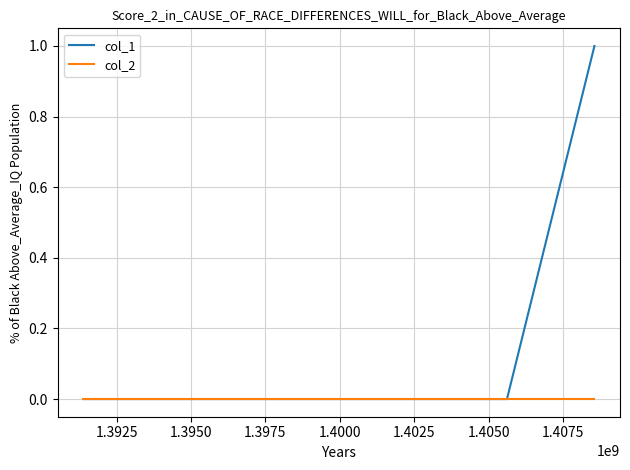

List the series in order of their peak value, highest first.

col_1, col_2